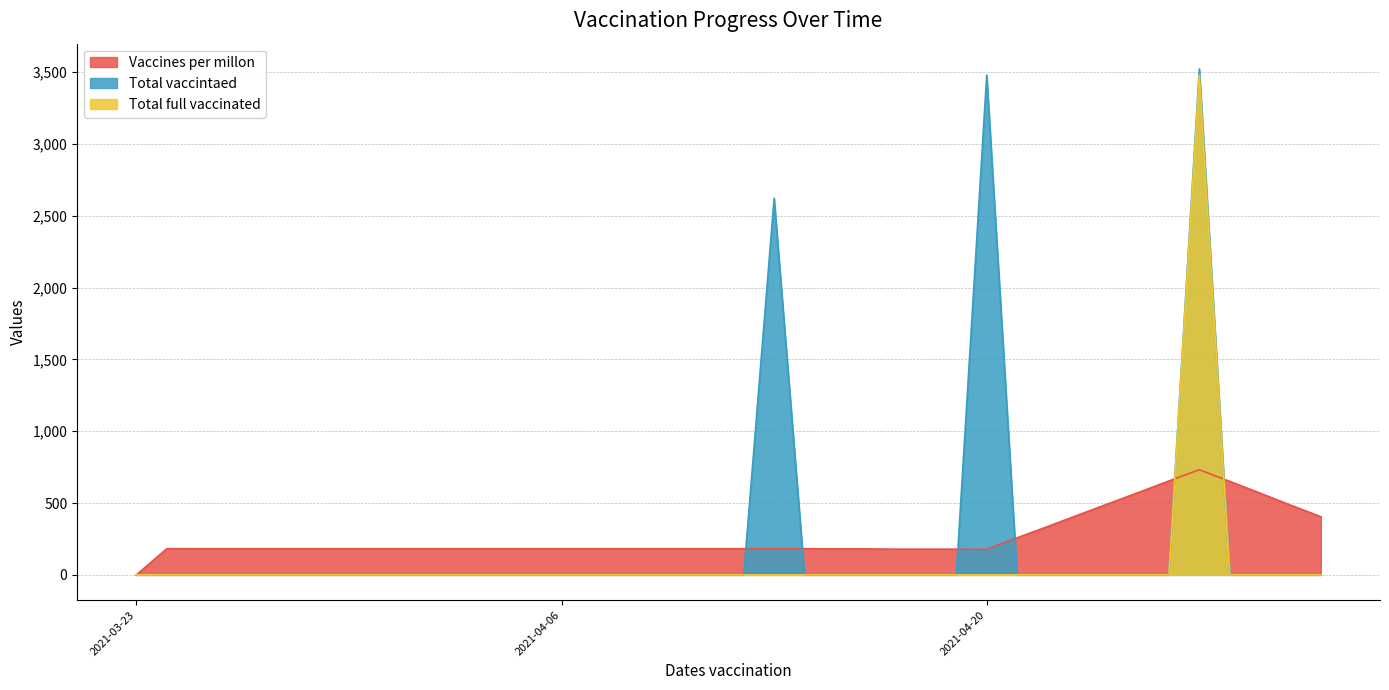

What is the spread (max minus min) of values at 2021-04-24?

495